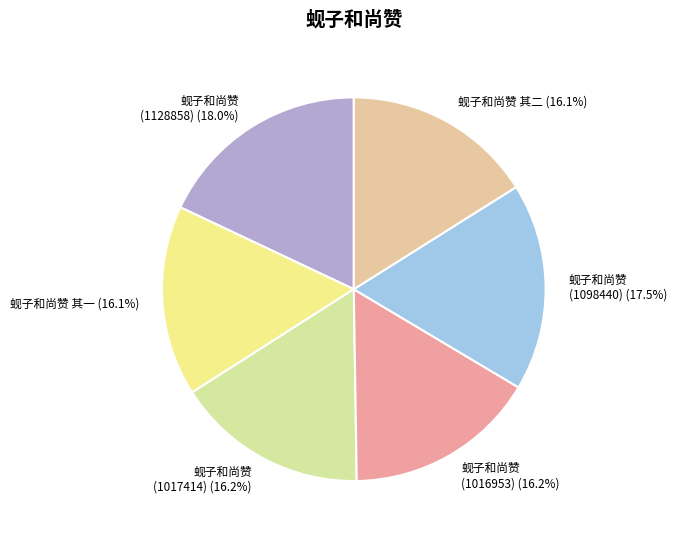

Do 蚬子和尚赞 其一 and 蚬子和尚赞 (1017414) together represent more than half of the pie?

No